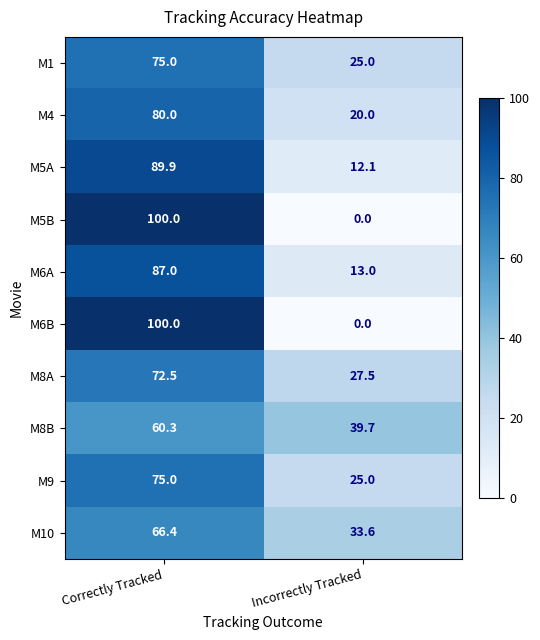

Is it true that M8B equals 39.7 at Incorrectly Tracked?

True